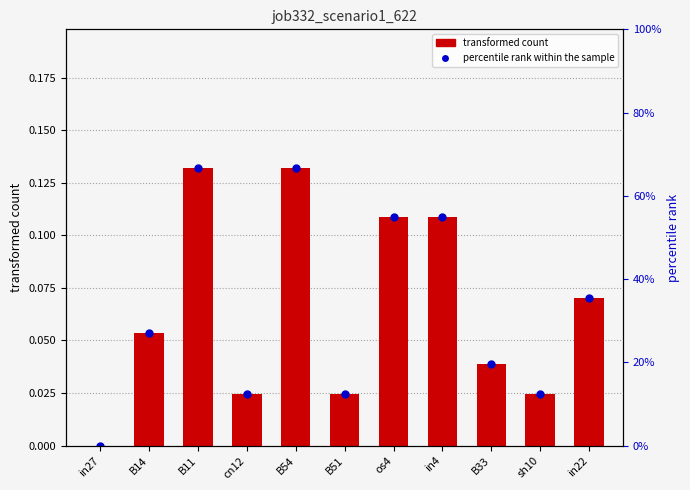

The value at B11 is 0.1. True or false?

True